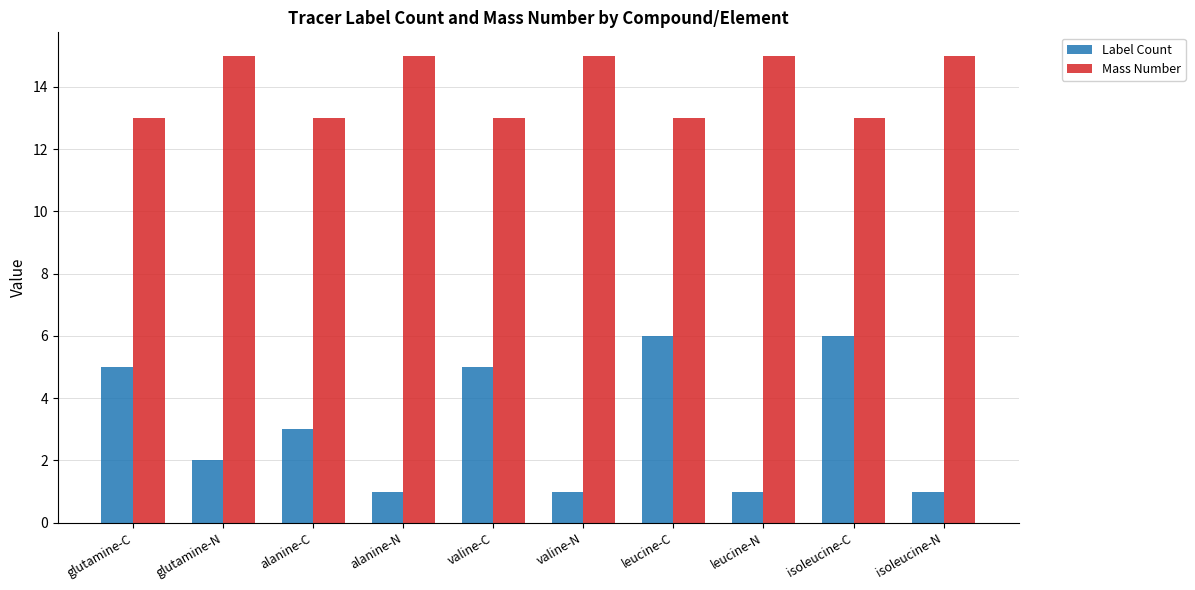

True or false: Label Count has a value of 7 at glutamine-C.

False